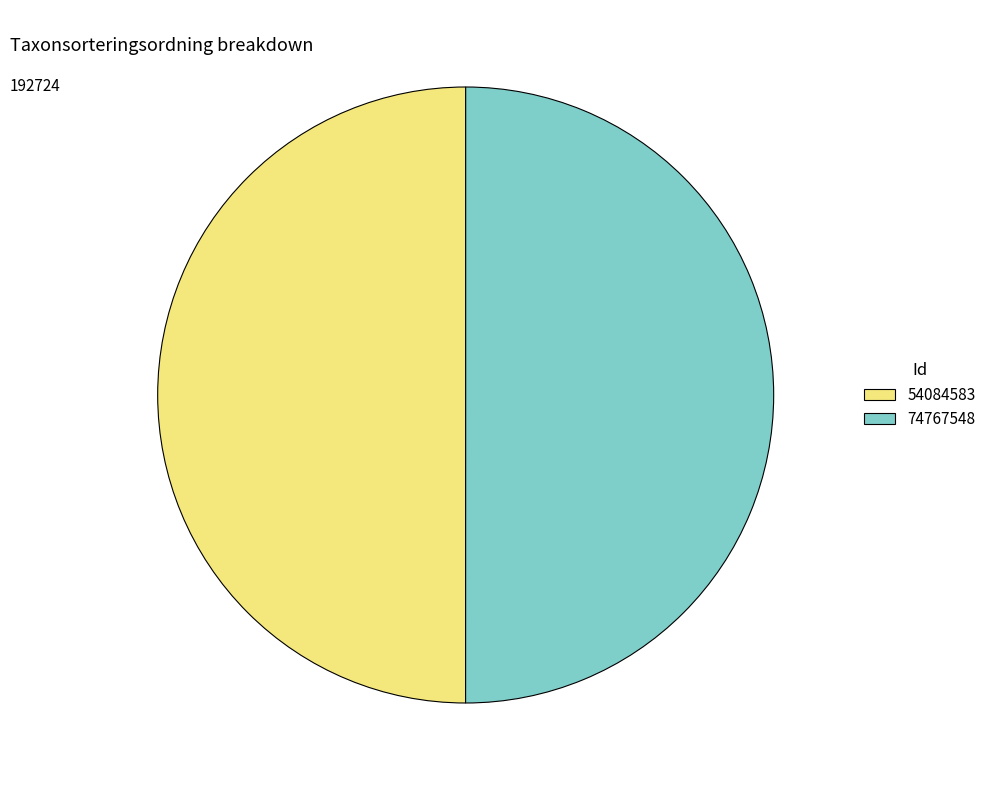

Combined, do 54084583 and 74767548 account for over 50%?

Yes